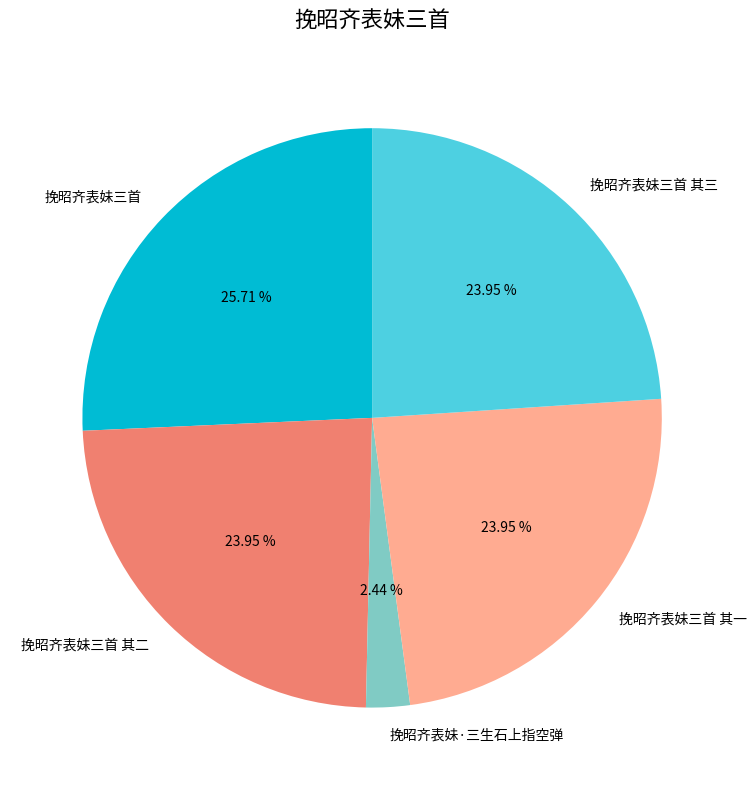

Count the number of slices in the pie.

5